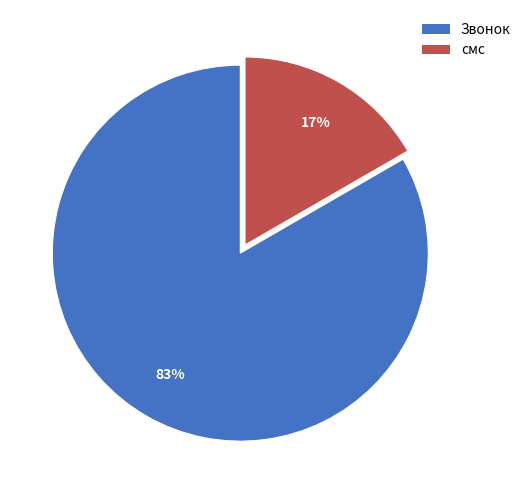

What percentage is the Звонок slice, to the nearest percent?

83%